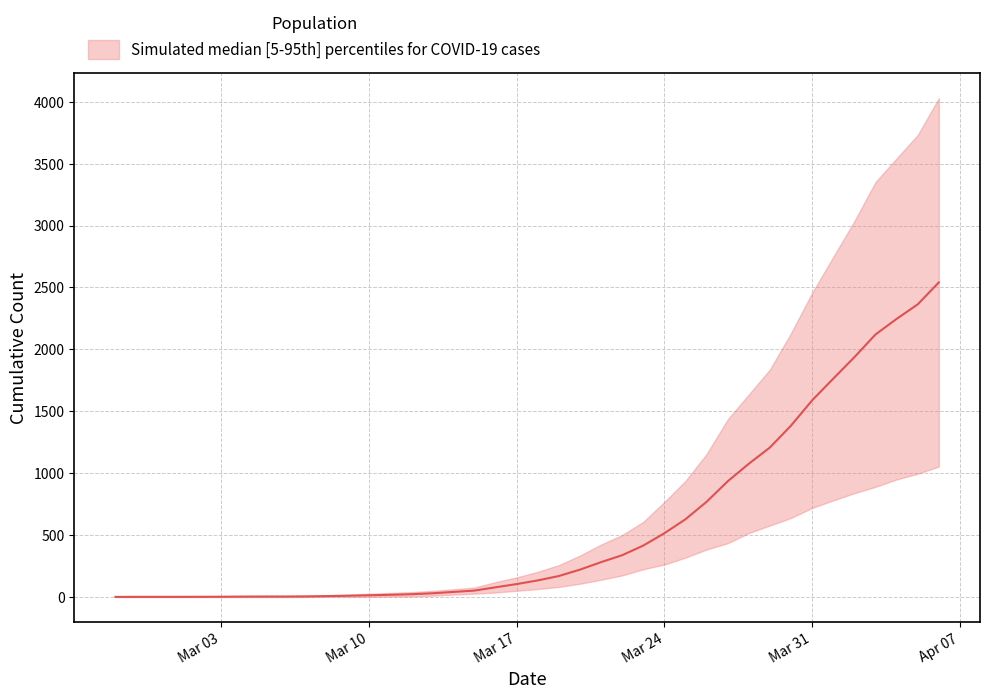

True or false: the data shows 52.5 at 2020-03-15.

True